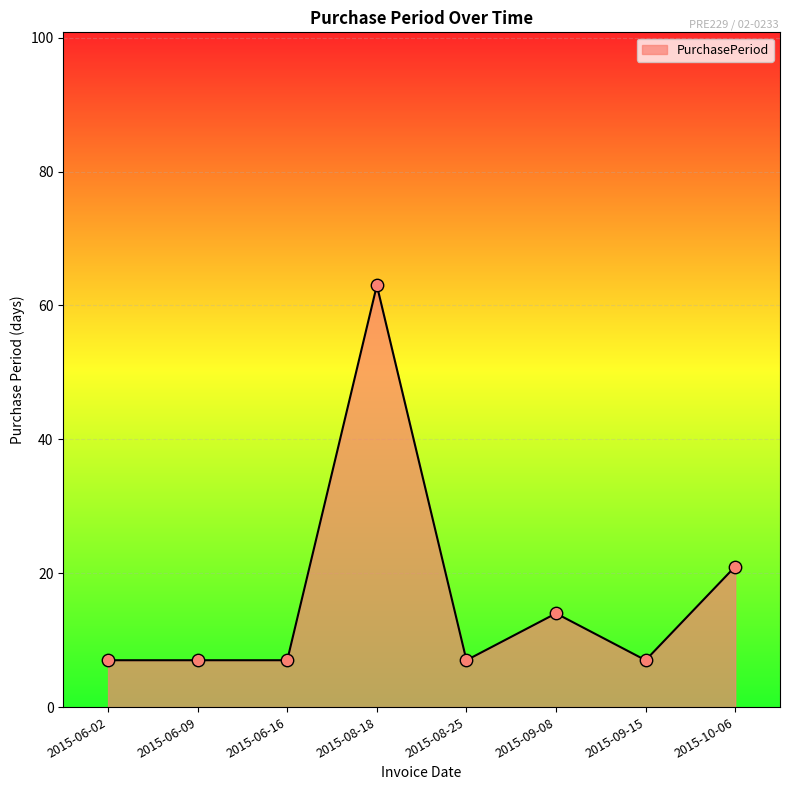

Approximately how many times larger is the value at 2015-09-08 compared to 2015-08-25?

2.0